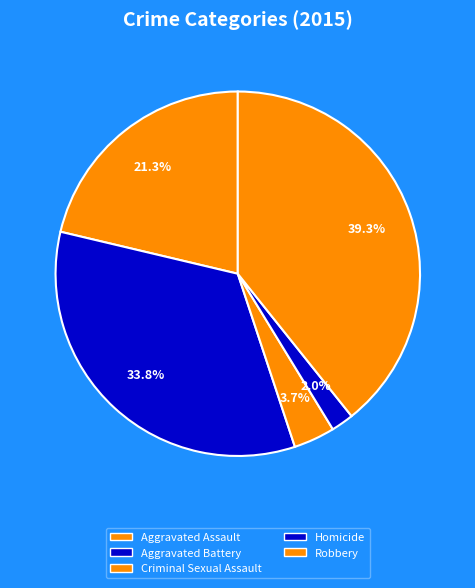

Does Aggravated Battery represent more than half of the total?

No